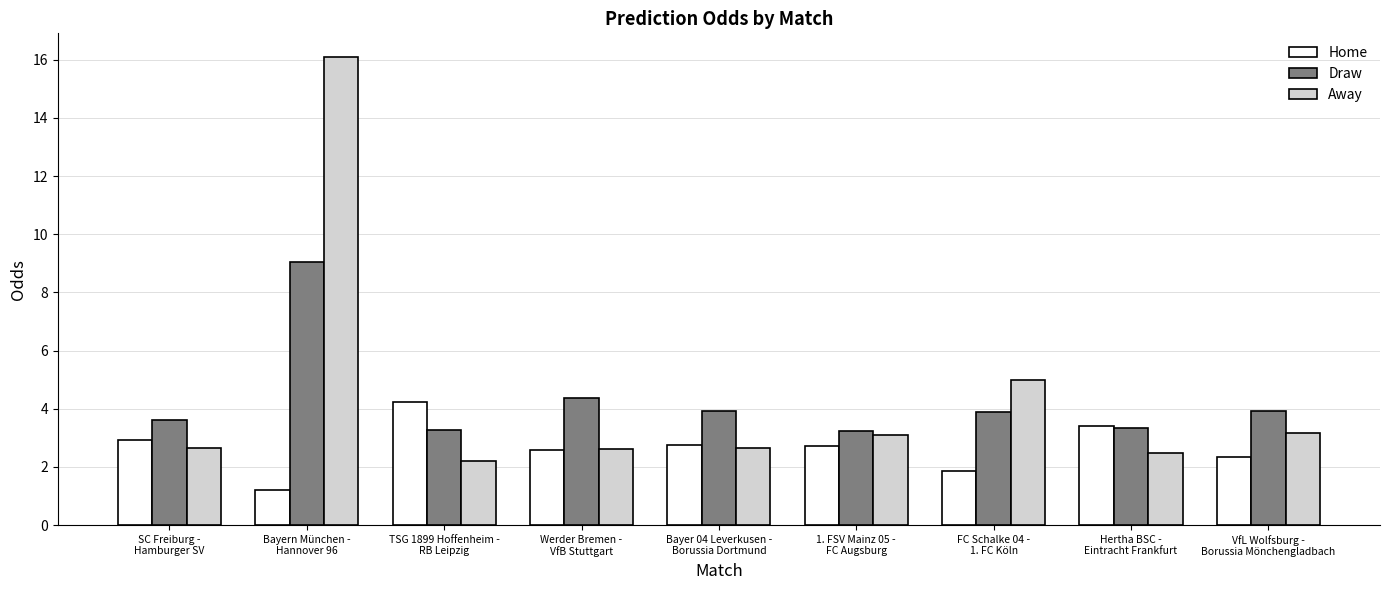

Count the number of categories in the chart.

9